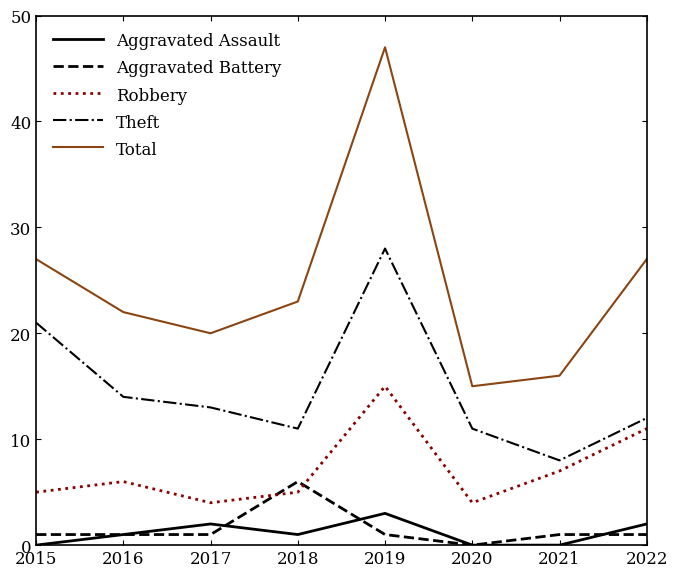

Which label corresponds to the largest value in the chart?

2019